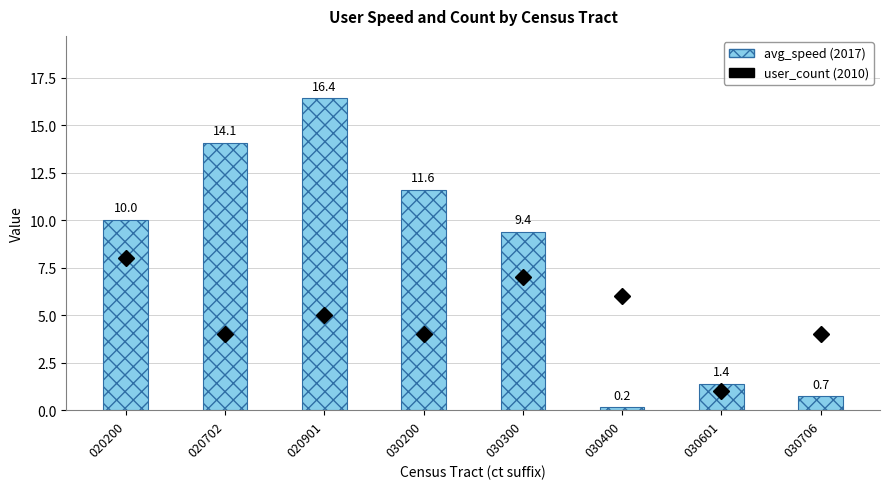

Rank the series at 030706 from highest to lowest value.

user_count (2010), avg_speed (2017)